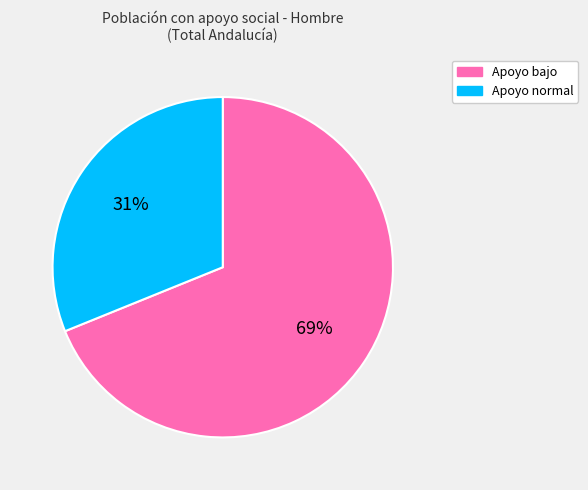

Which has a higher value, Apoyo bajo or Apoyo normal?

Apoyo bajo